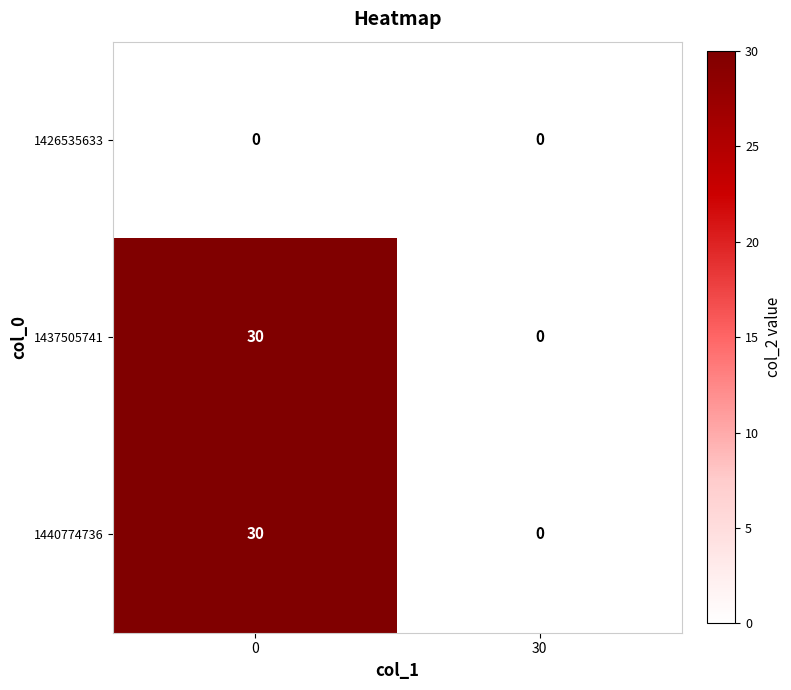

True or false: 1440774736 has a value of 30 at 0.

True